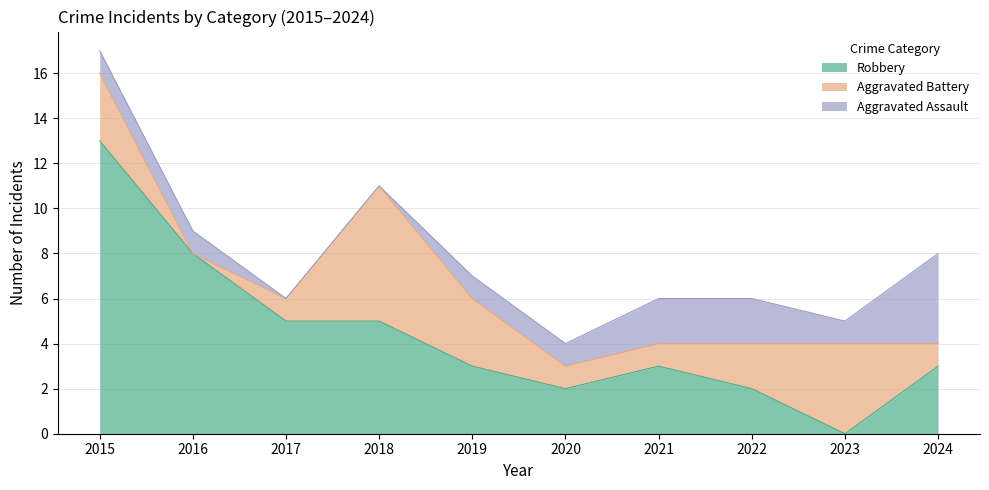

Where is the first local minimum for Aggravated Battery?

2016